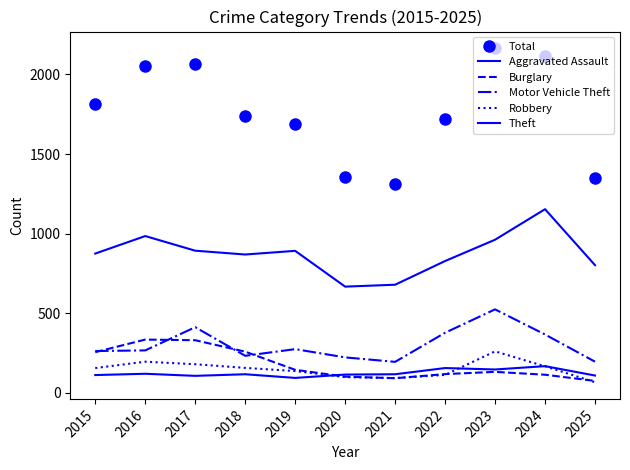

Which category has the lowest value in the Theft series?

2020